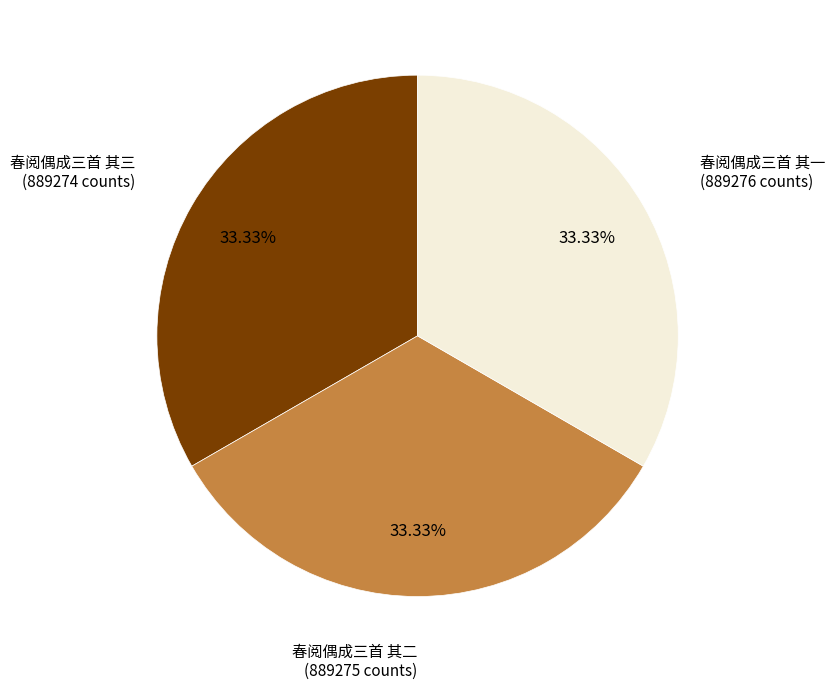

How many slices are in this pie chart?

3